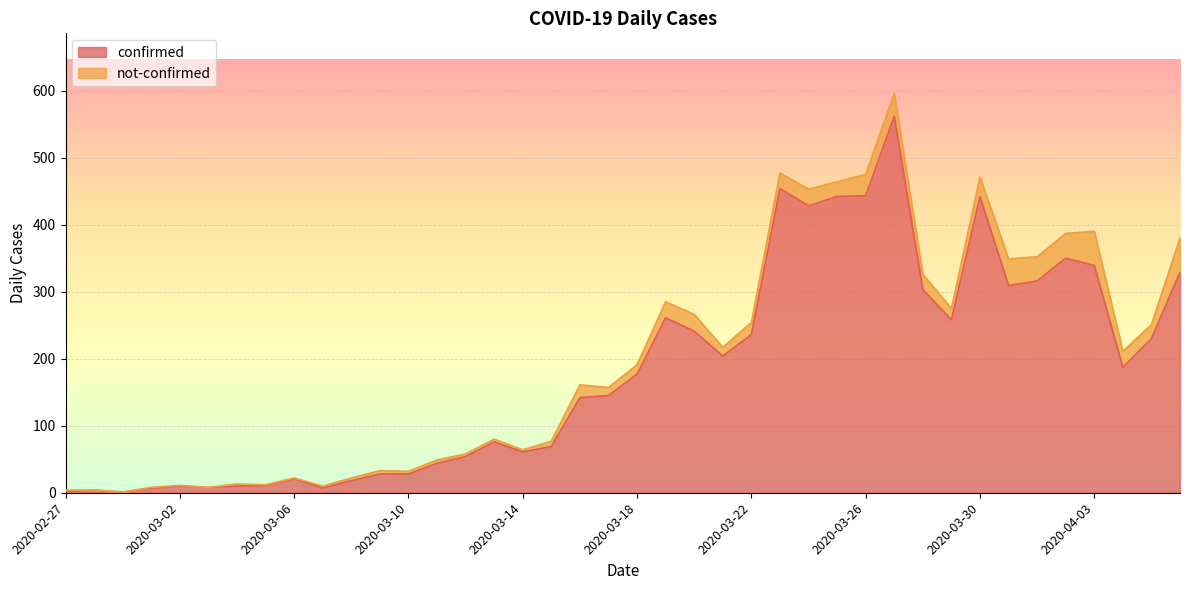

What is the difference between the values at 2020-03-16 and 2020-04-04?

45